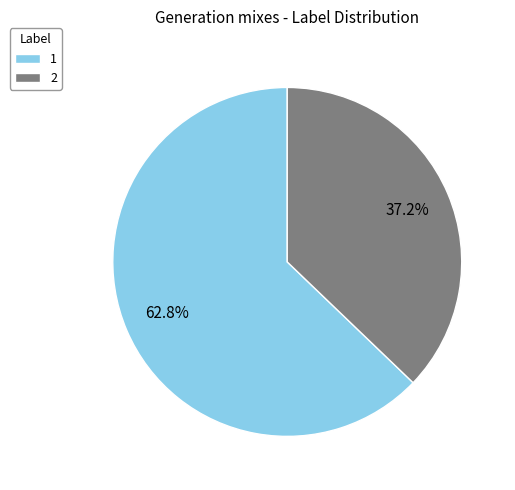

What is the majority slice?

1